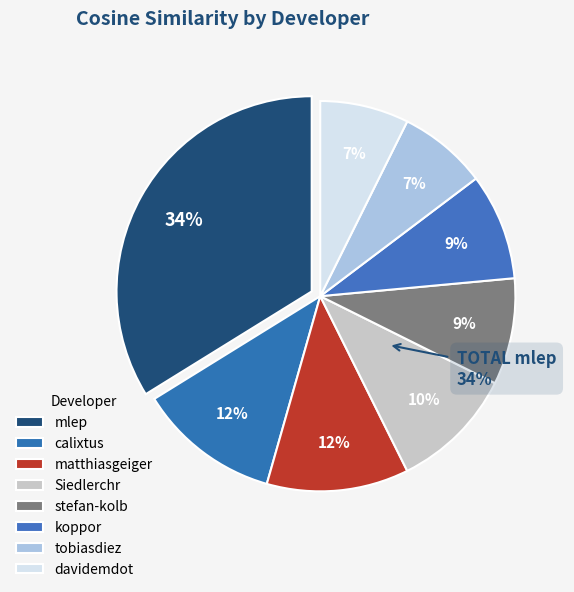

Which slice is the smallest?

tobiasdiez